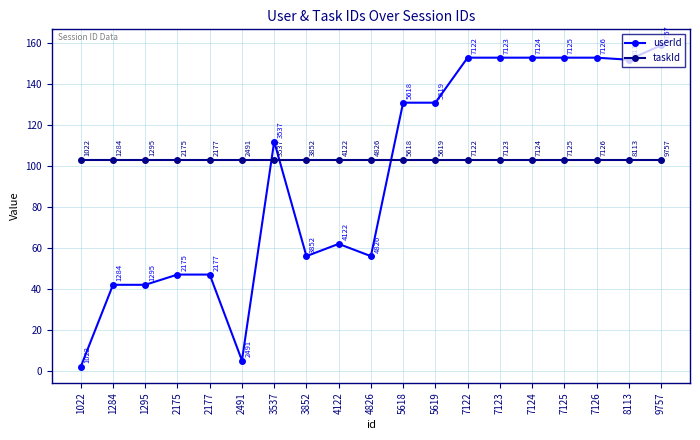

Reading left to right, list all the values displayed in this chart.

userId: 1022=2	1284=42	1295=42	2175=47	2177=47	2491=5	3537=112	3852=56	4122=62	4826=56	5618=131	5619=131	7122=153	7123=153	7124=153	7125=153	7126=153	8113=152	9757=159
taskId: 1022=103	1284=103	1295=103	2175=103	2177=103	2491=103	3537=103	3852=103	4122=103	4826=103	5618=103	5619=103	7122=103	7123=103	7124=103	7125=103	7126=103	8113=103	9757=103